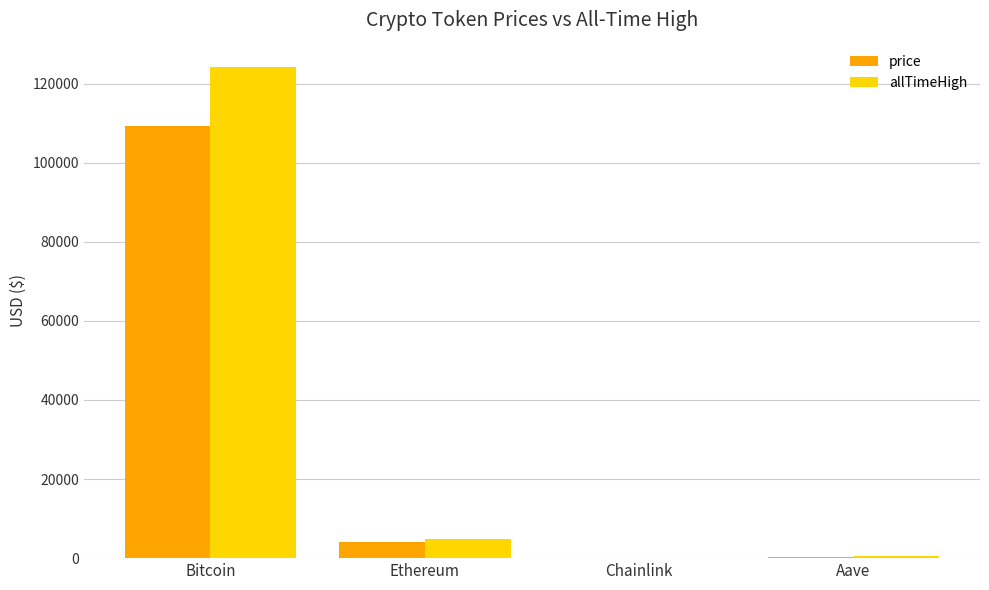

What is the sum of the price values at Ethereum and Chainlink?

4001.4